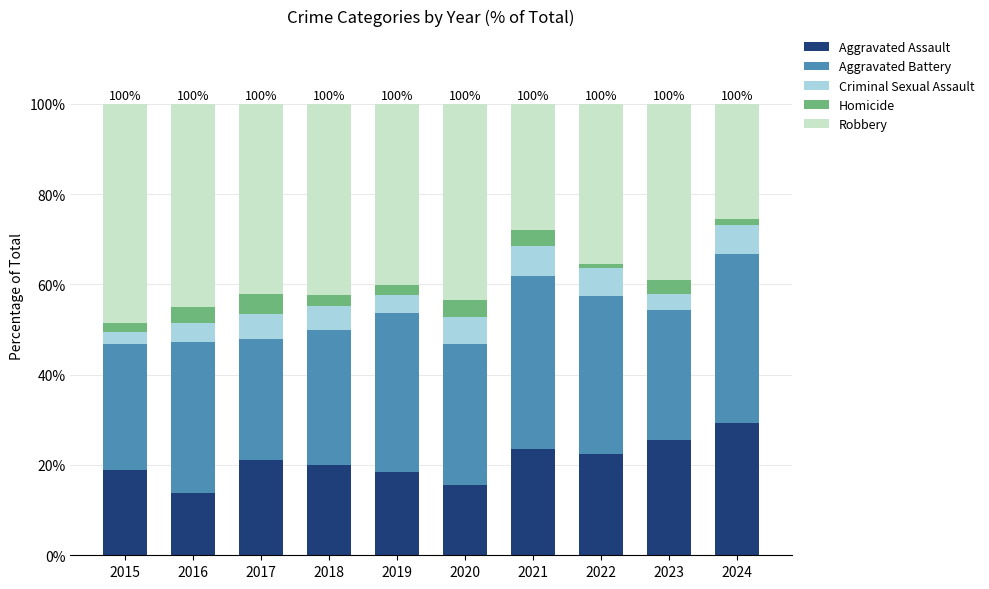

How many series are shown in this chart?

5